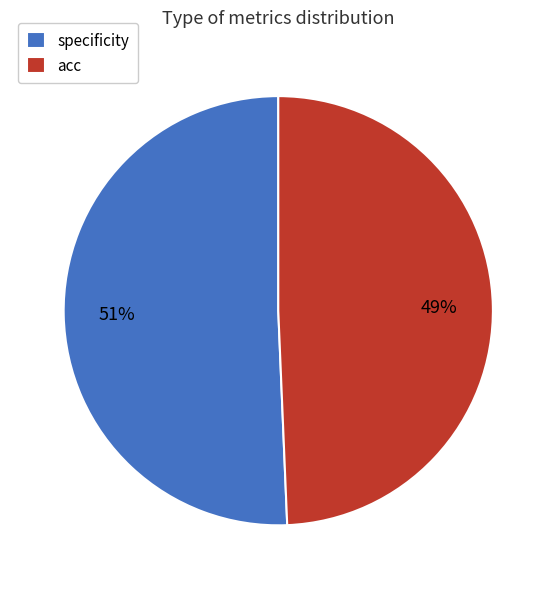

Which slice is the smallest?

acc